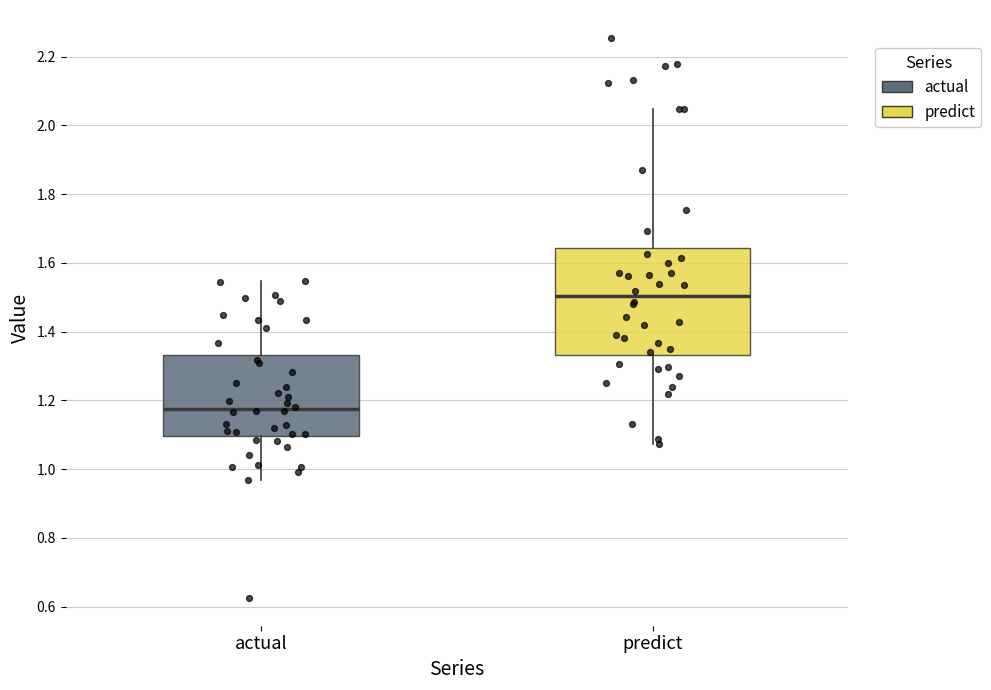

Where does the median line of the box for predict sit on the y-axis? The values are not printed on the chart, so give them approximately, as read against the axis.

1.50